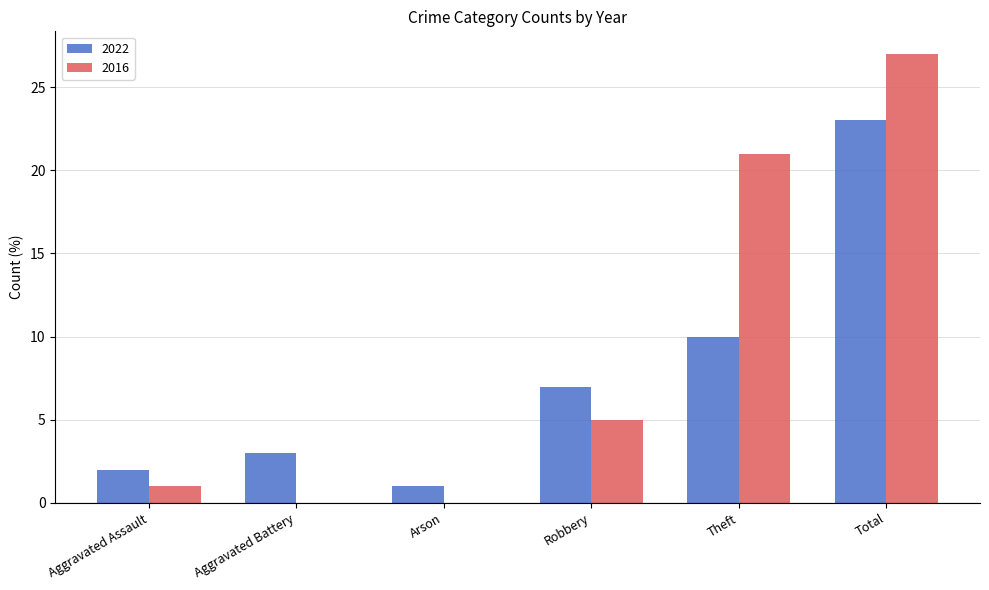

True or false: 2016 has a value of 2 at Aggravated Assault.

False